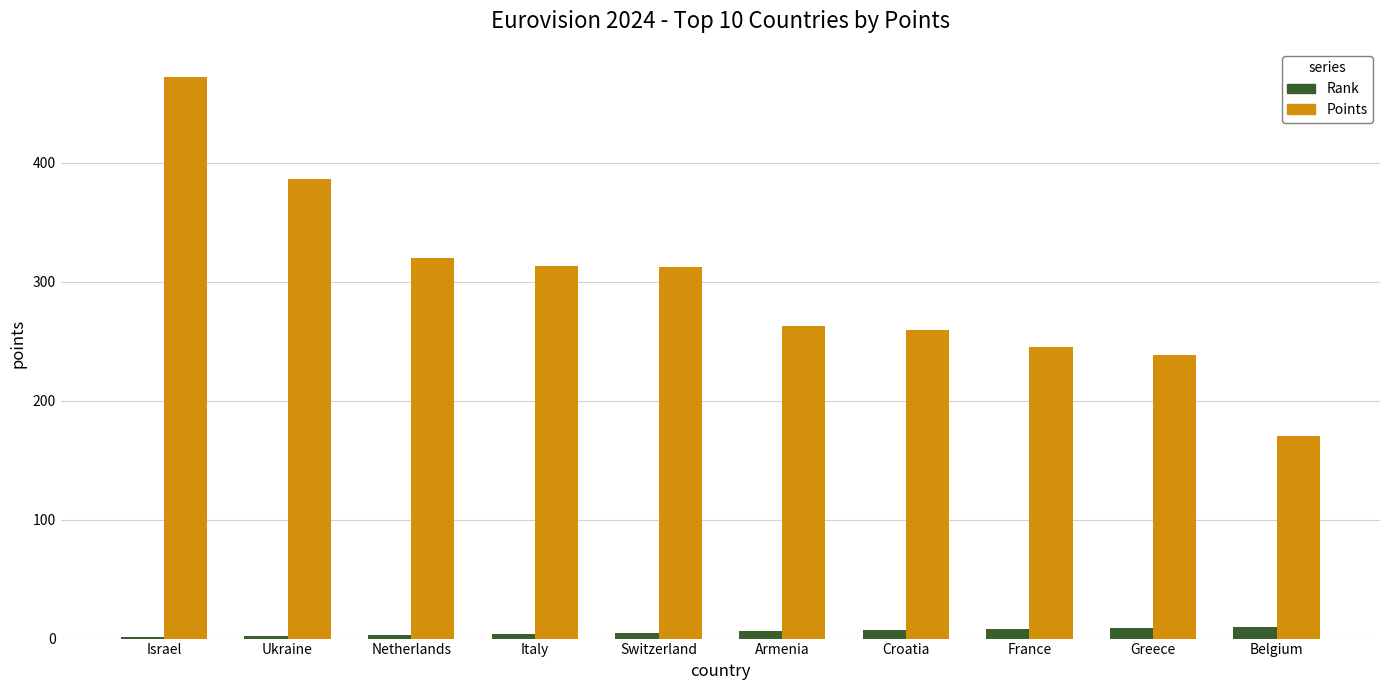

Which series changed the most between Israel and Switzerland?

Points